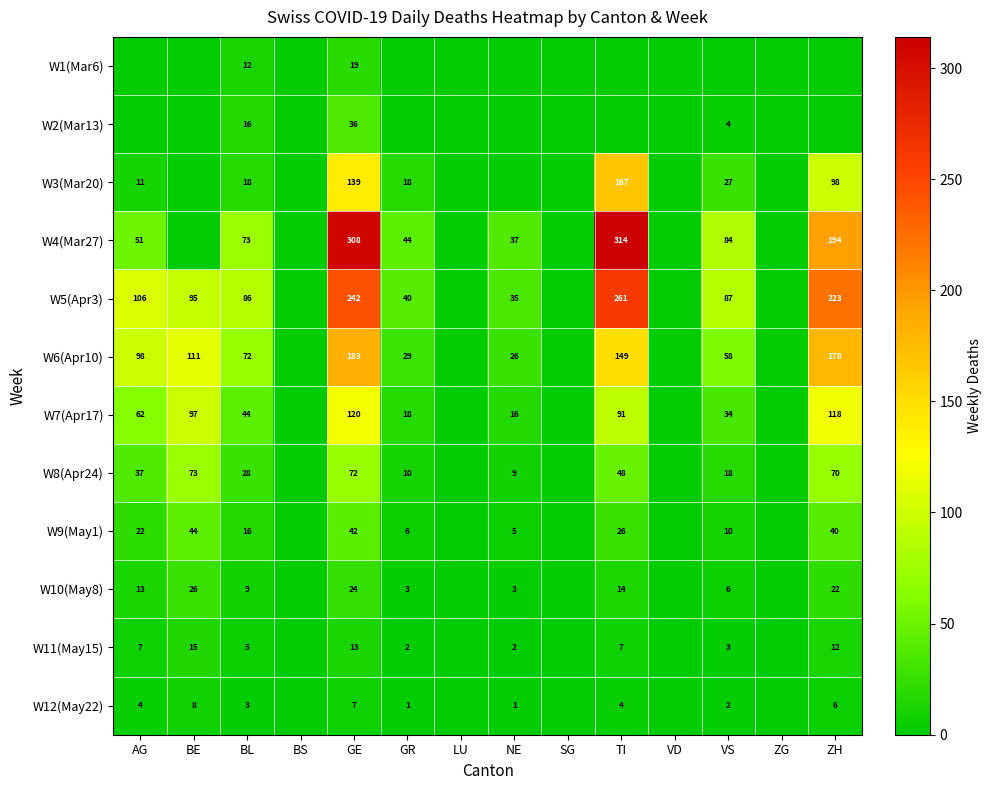

At which category does the chart reach its minimum across all series?

AG